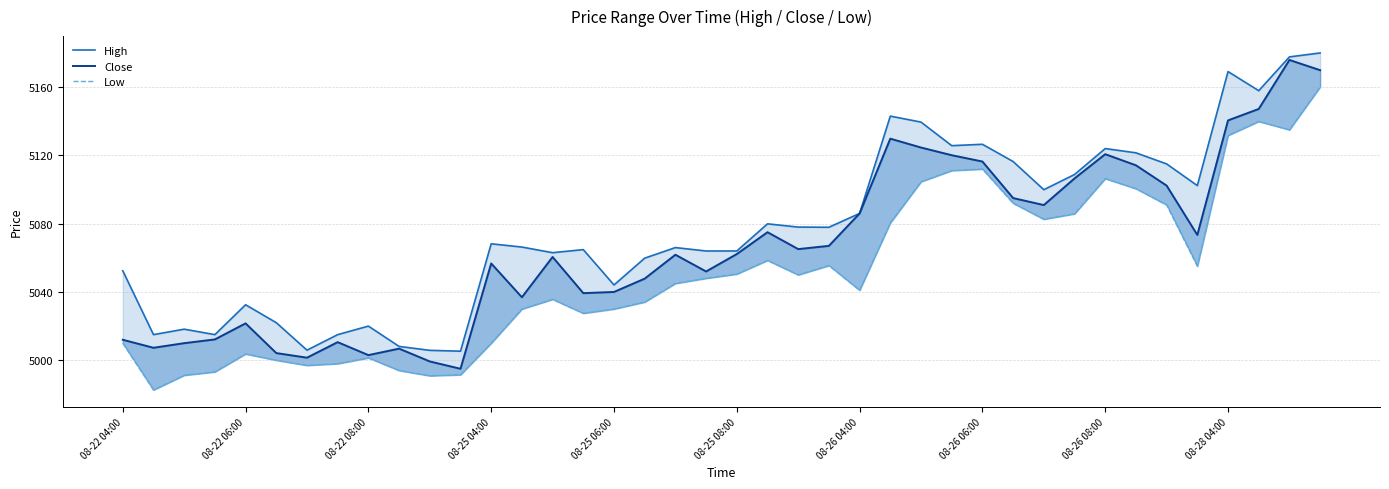

The Close series shows 3021.2 at 10. True or false?

False